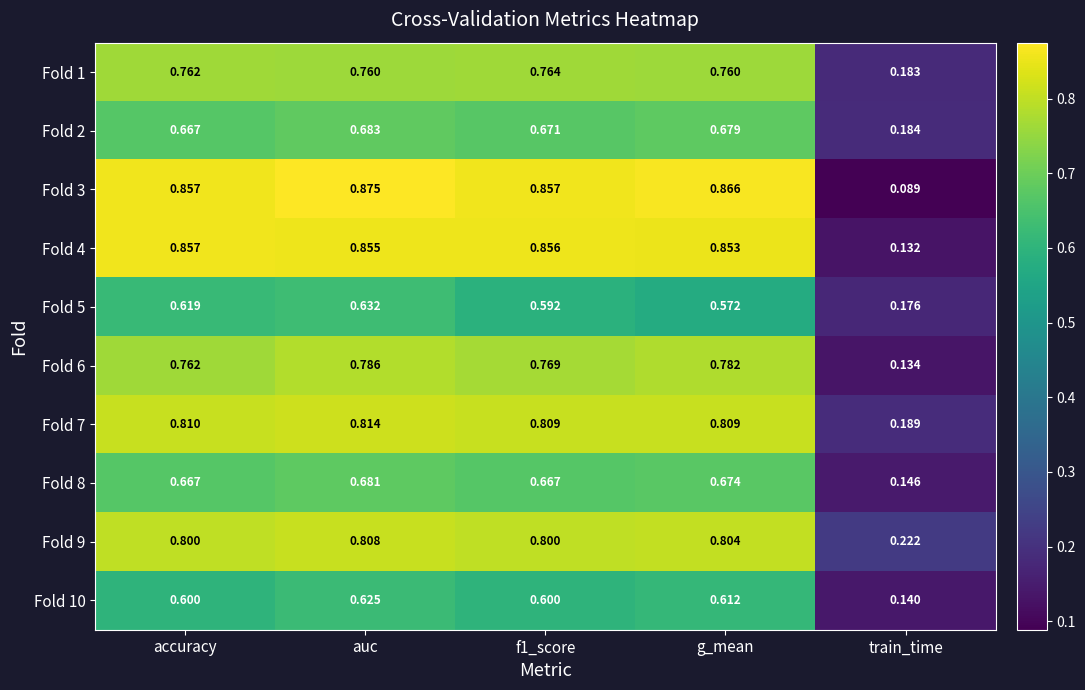

At which label does Fold 3 reach its peak?

auc